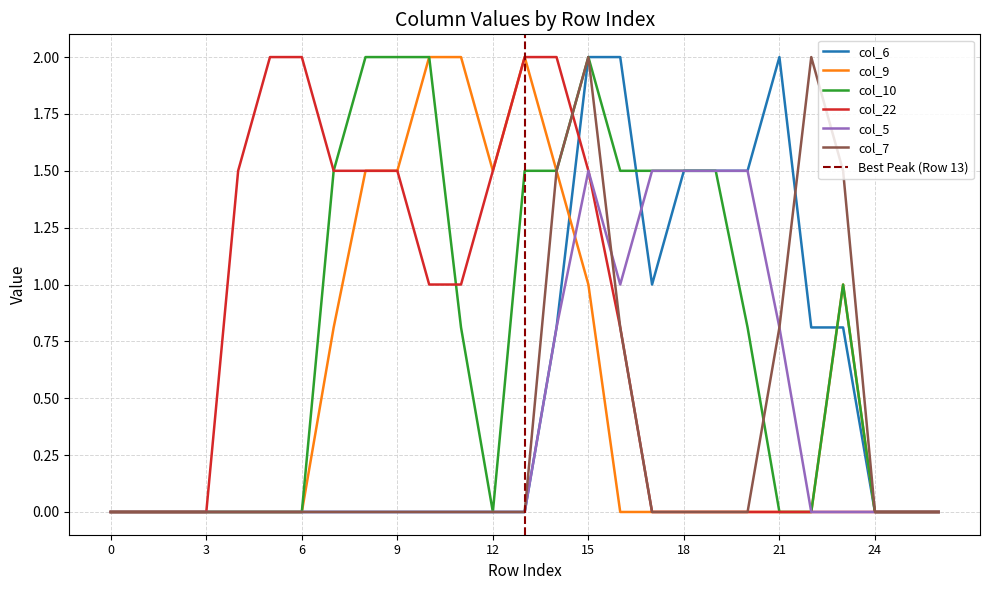

The col_7 series shows 0.0 at 19. True or false?

True